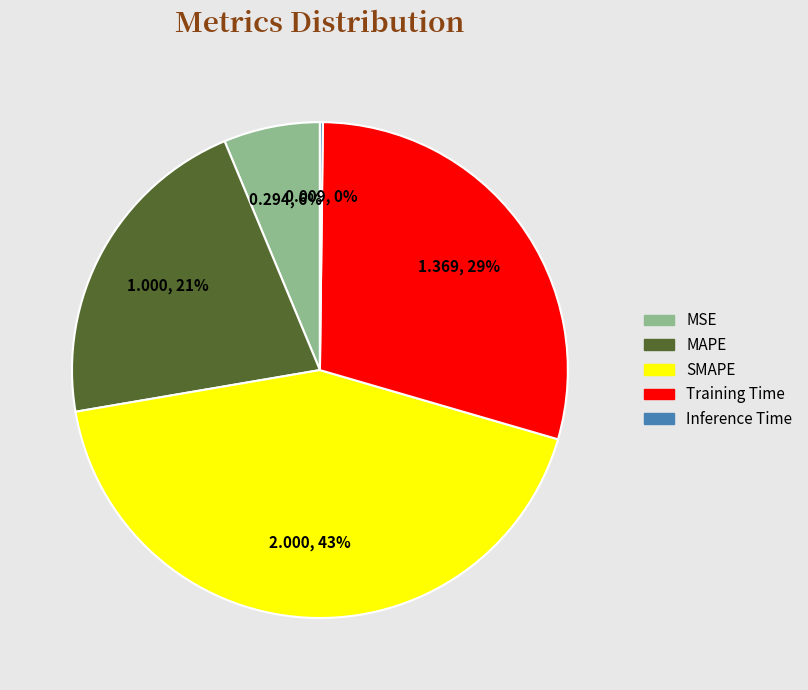

Which has a higher value, MSE or SMAPE?

SMAPE